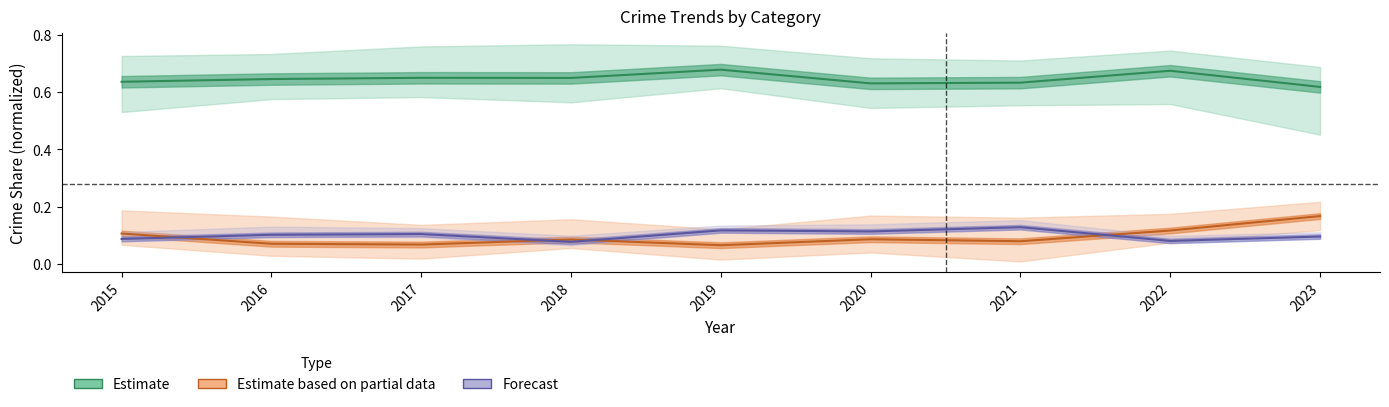

What is the value of the Forecast point at the 5th from the left?

0.1